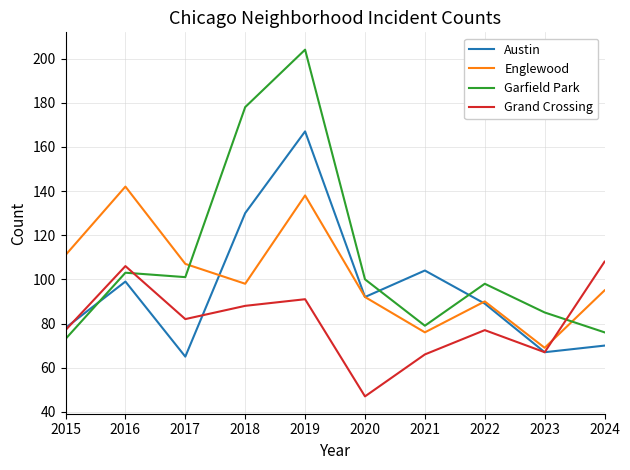

At which category does Austin reach its first local peak?

2016